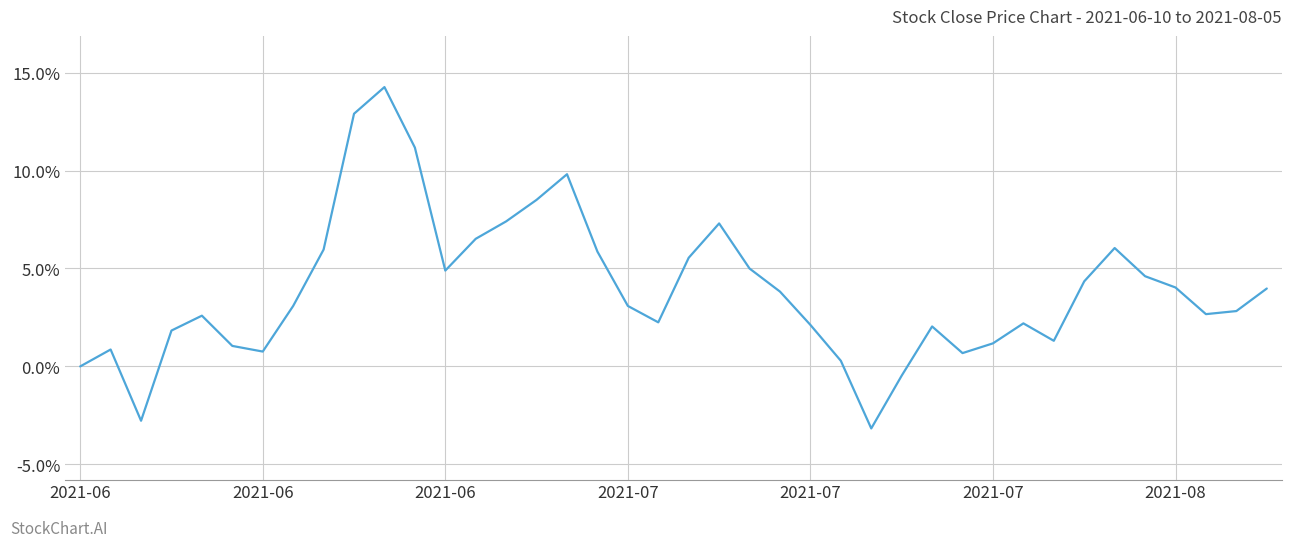

Does the chart have visible grid lines?

Yes